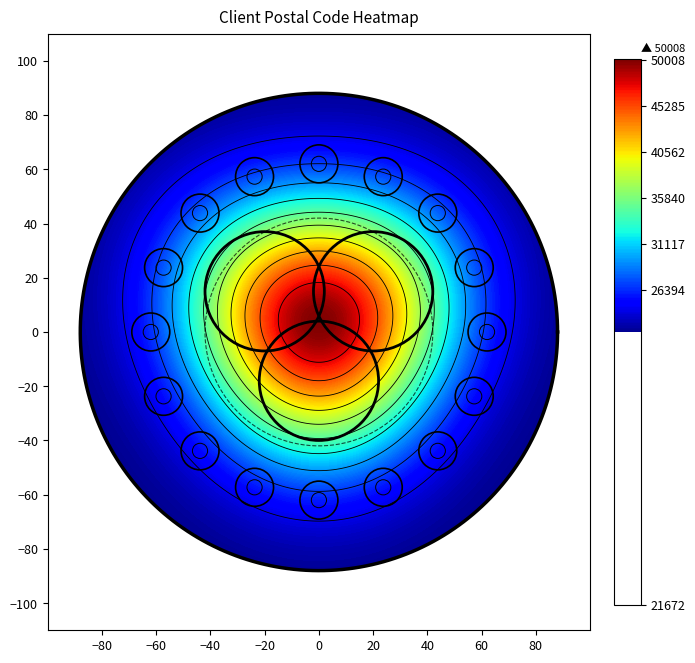

Reading right to left, transcribe all the data shown in this chart.

0: Row 1=50008	Row 0=45257
1: Row 1=21672	Row 0=25233